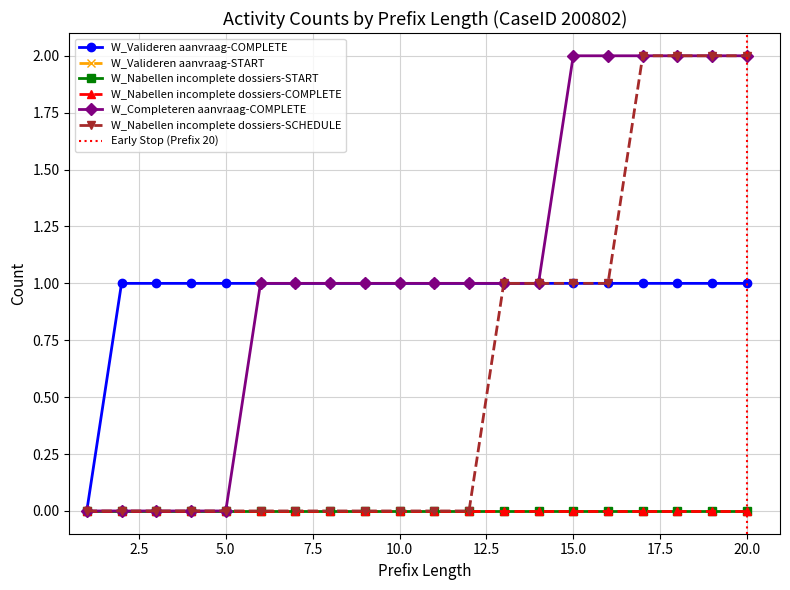

List the labels in order of W_Nabellen incomplete dossiers-SCHEDULE value, smallest first.

1, 2, 3, 4, 5, 6, 7, 8, 9, 10, 11, 12, 13, 14, 15, 16, 17, 18, 19, 20